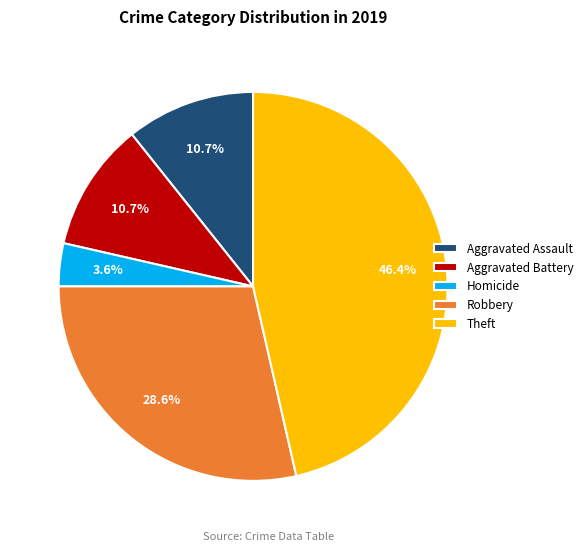

Which category has the biggest portion of the pie?

Theft